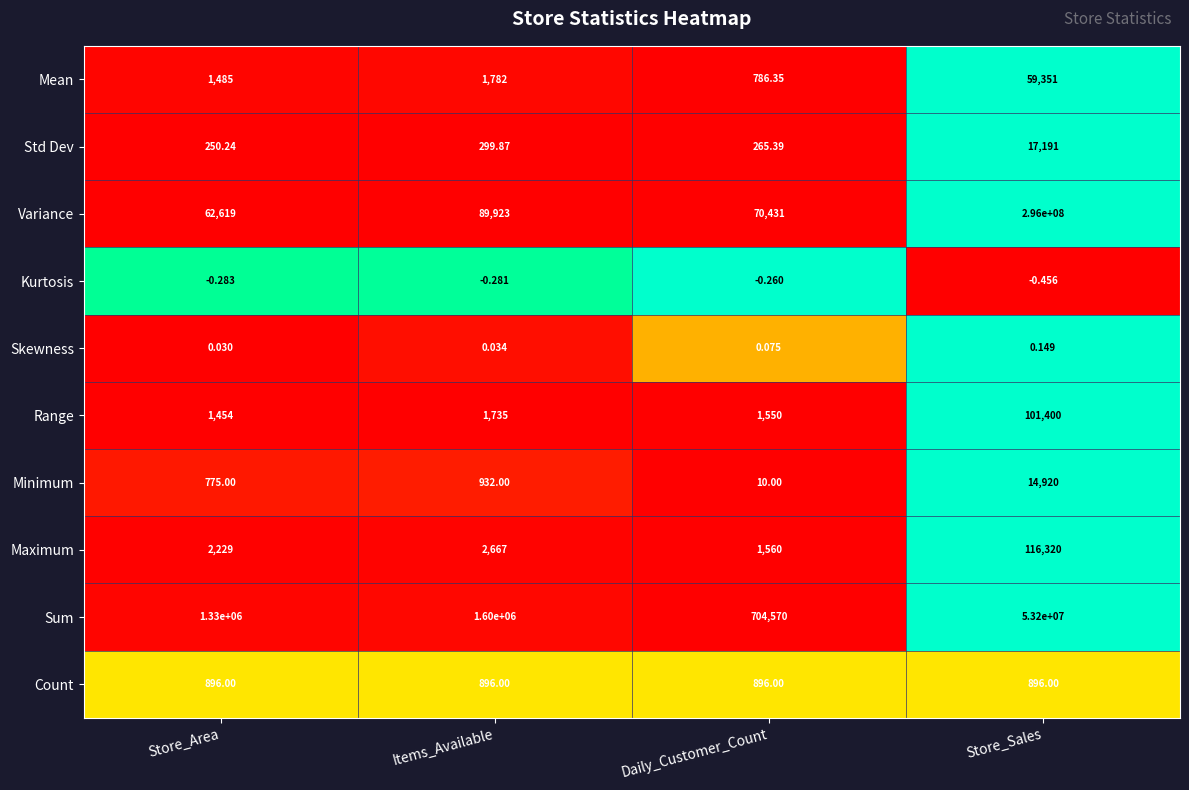

At which label is Kurtosis closest to 0?

Daily_Customer_Count